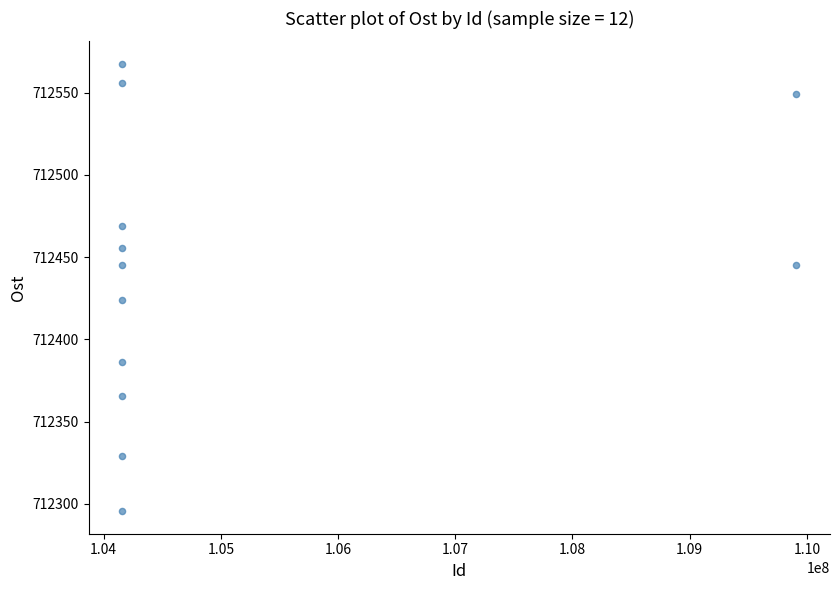

What Y value in the scatter plot is closest to 712431?

712424.2